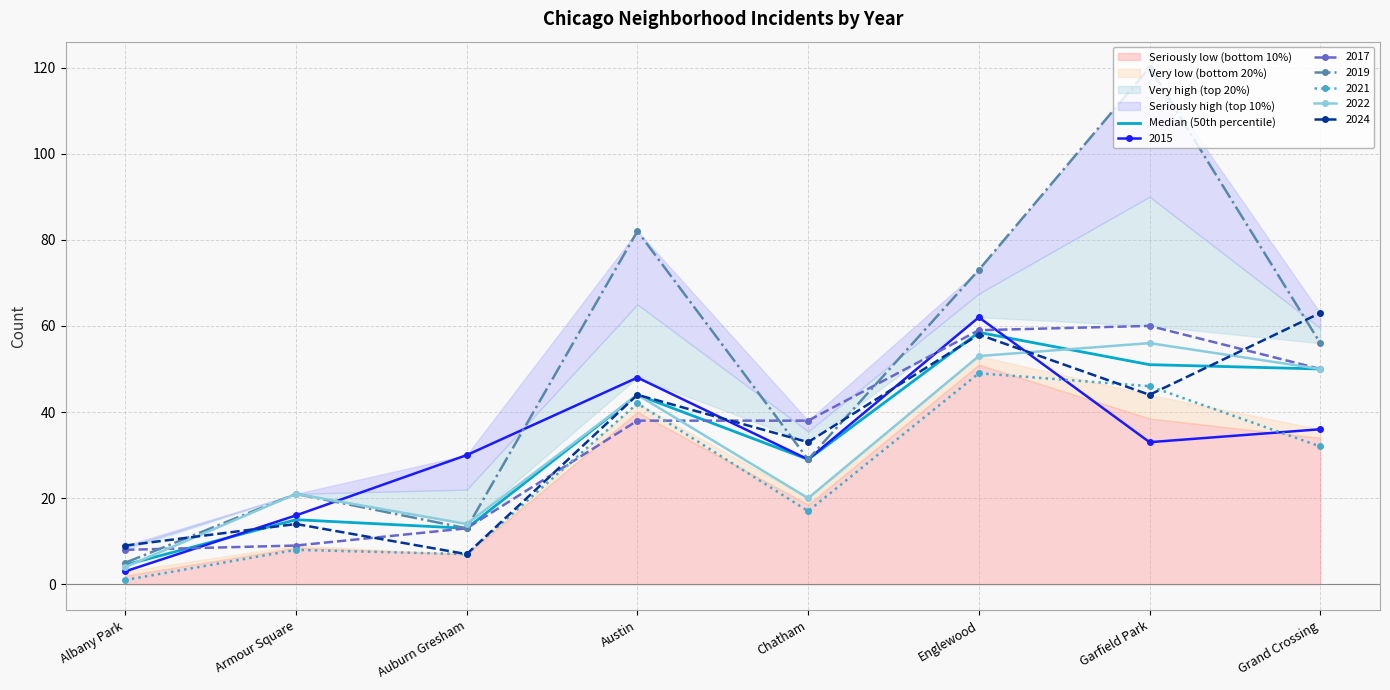

What is the highest value of the Median (50th percentile) series?

58.5